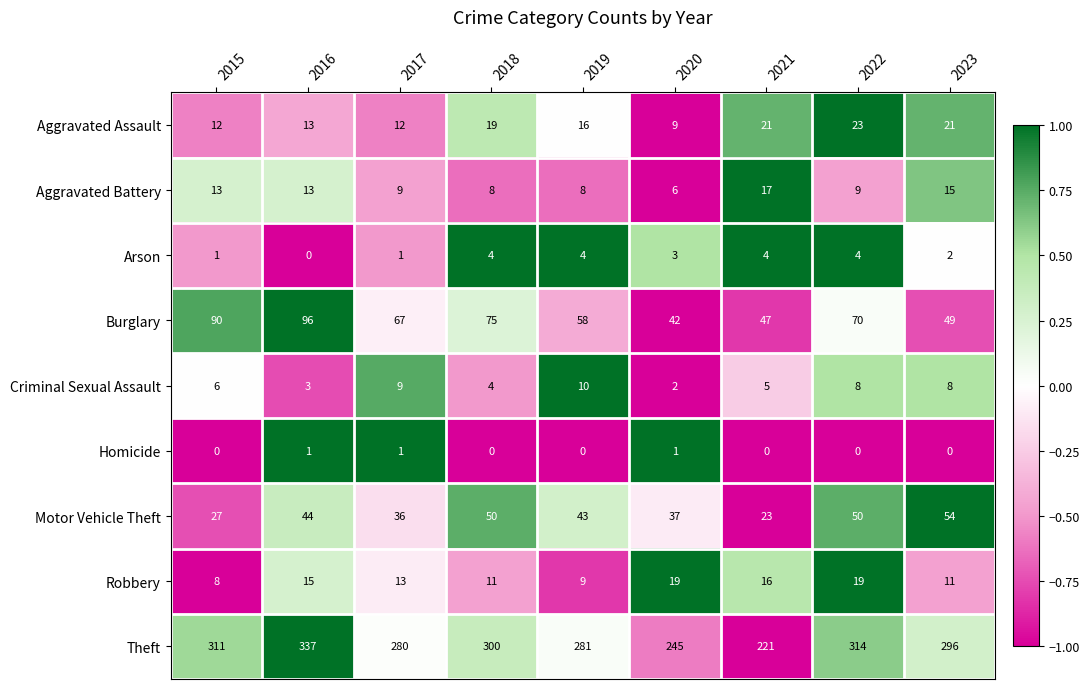

What is the spread (max minus min) of values at 2023?

296